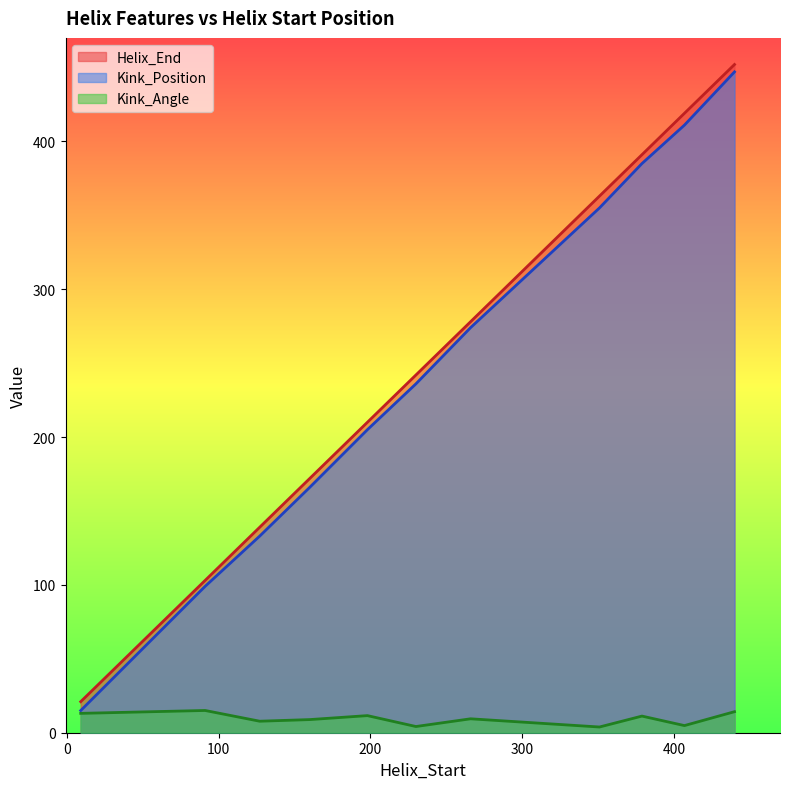

What is the value of the Helix_End point at the 10th from the left?

419.0